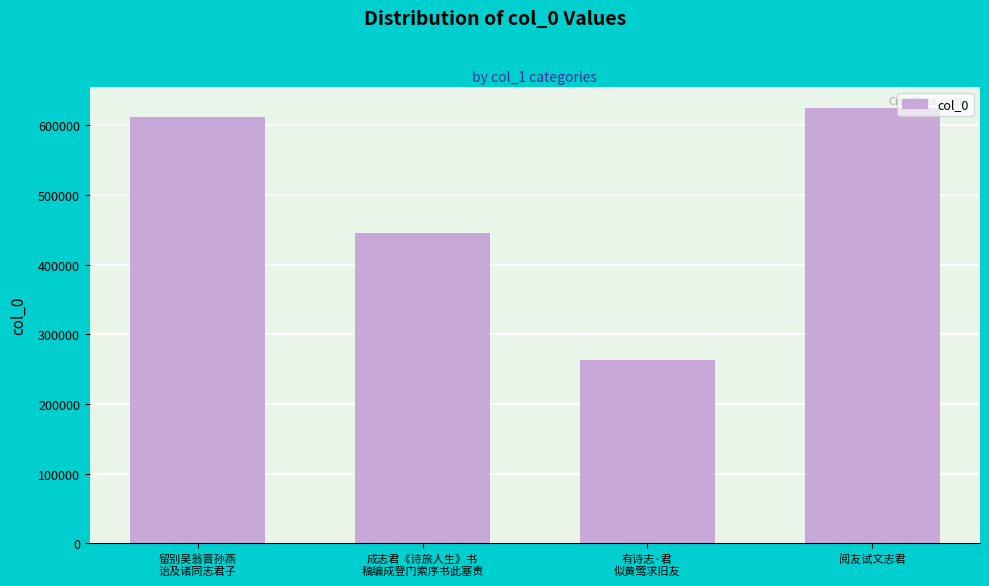

What is the label of the 2nd bar from the left?

成志君《诗旅人生》书
稿编成登门索序书此塞责